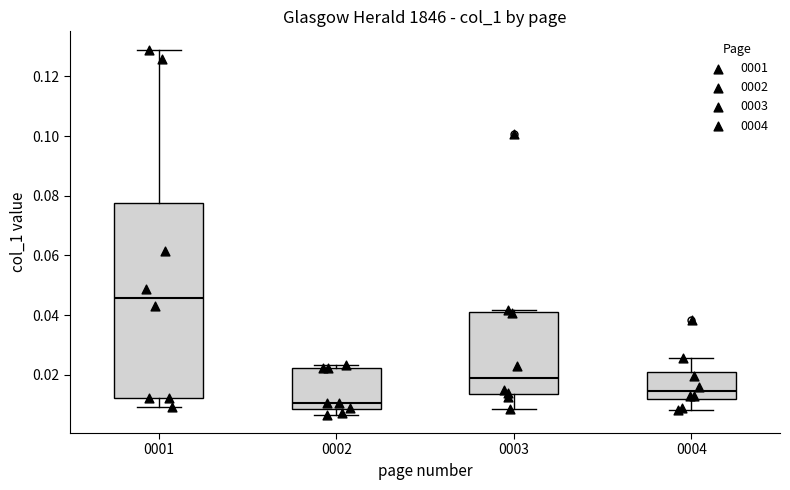

Which box is the tallest, from its lower edge to its upper edge?

0001